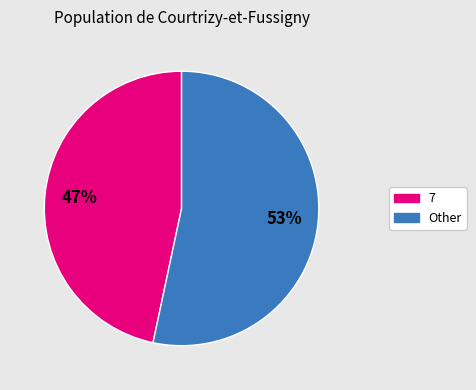

To the nearest percent, what is the average slice percentage?

50%